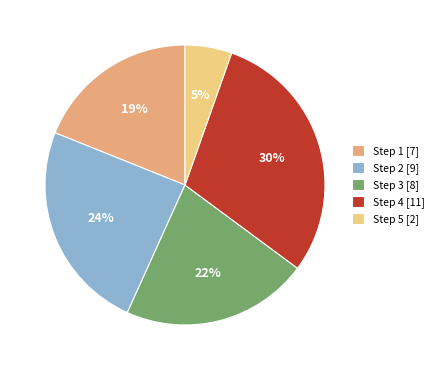

Which slice is the largest?

Step 4 [11]